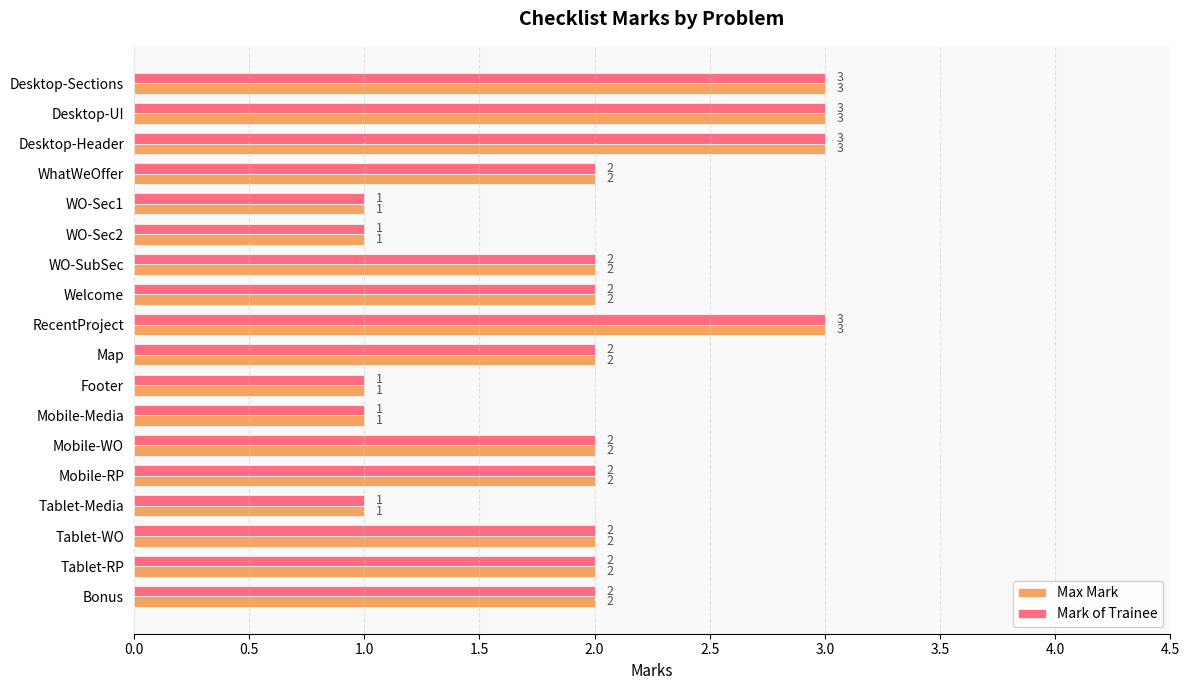

How many data points does each series have?

18